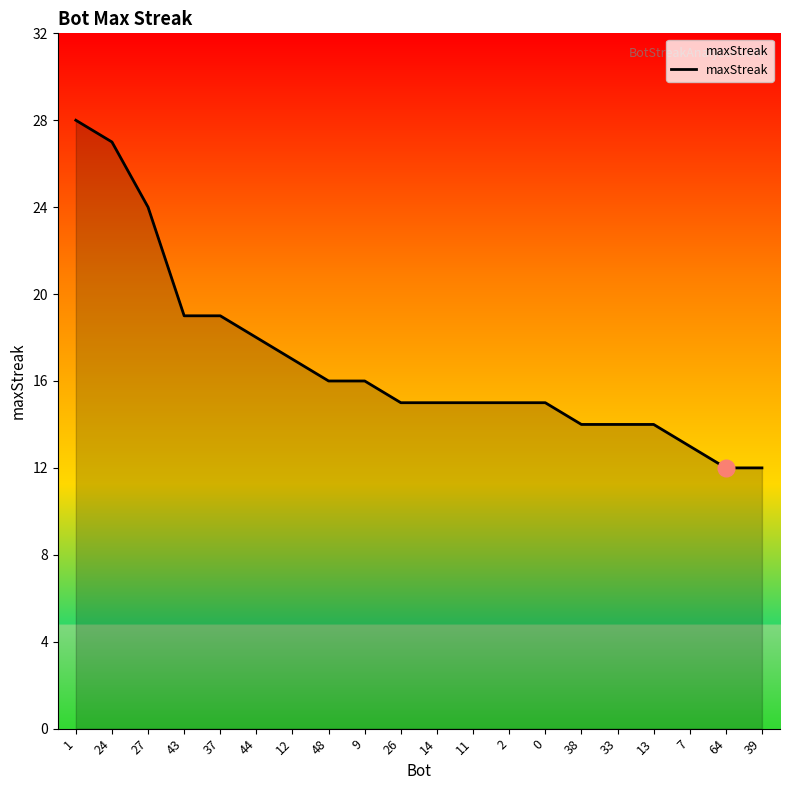

What position from the right is 1?

20